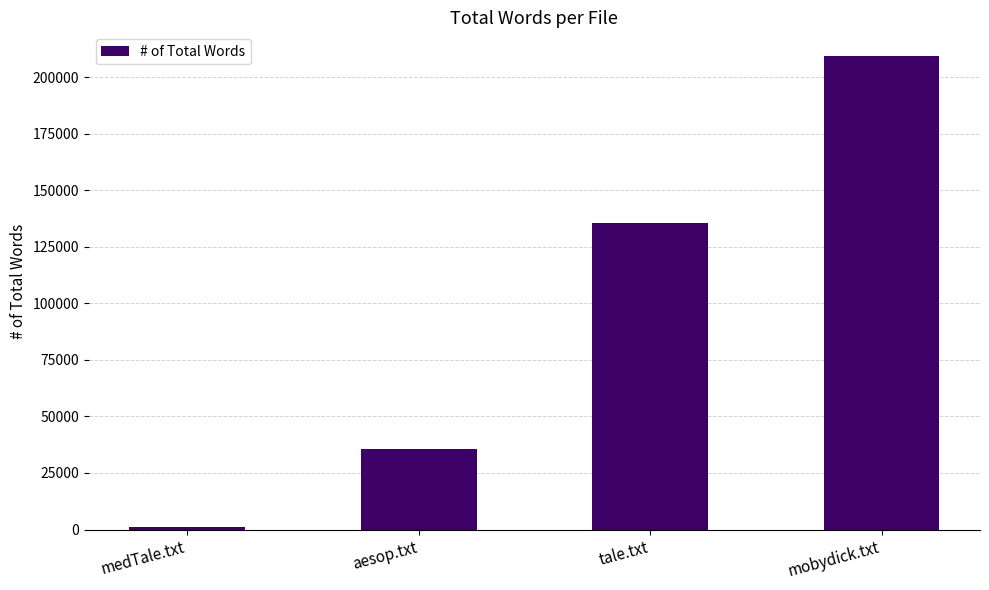

List the labels in order of value, largest first.

mobydick.txt, tale.txt, aesop.txt, medTale.txt